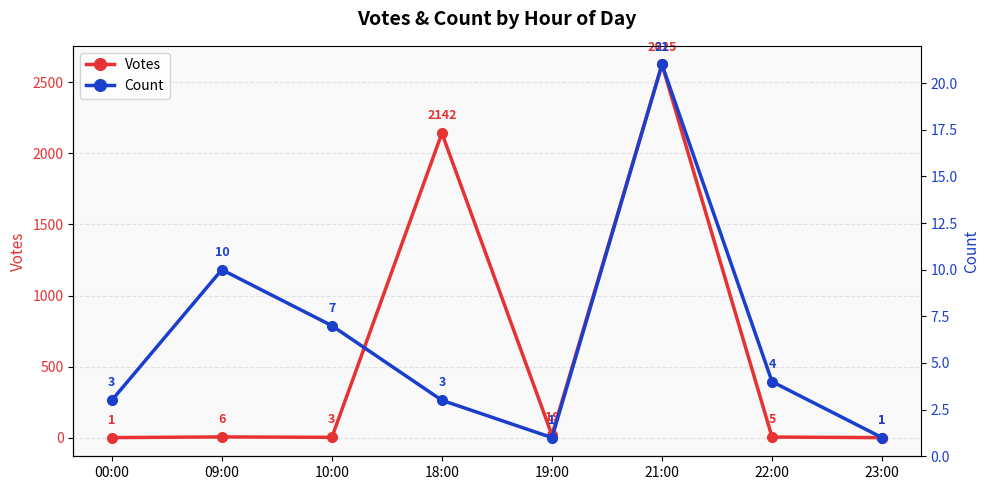

What is the total value across all series at 22:00?

9